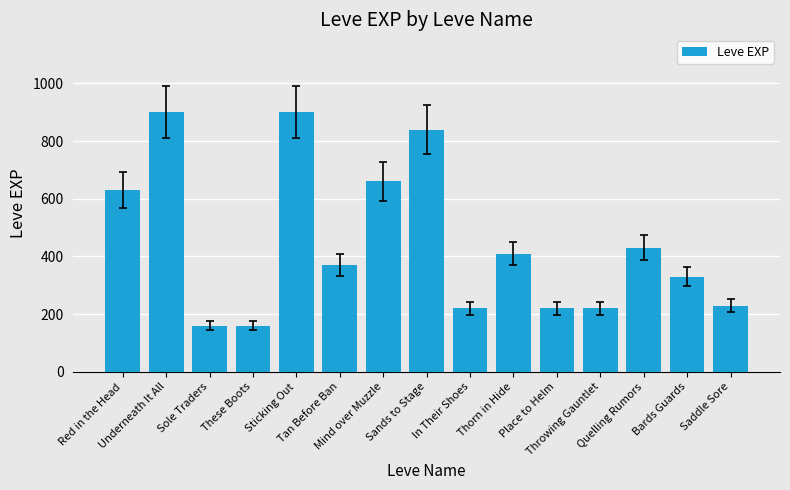

Is it true that the value at Red in the Head is 354?

False